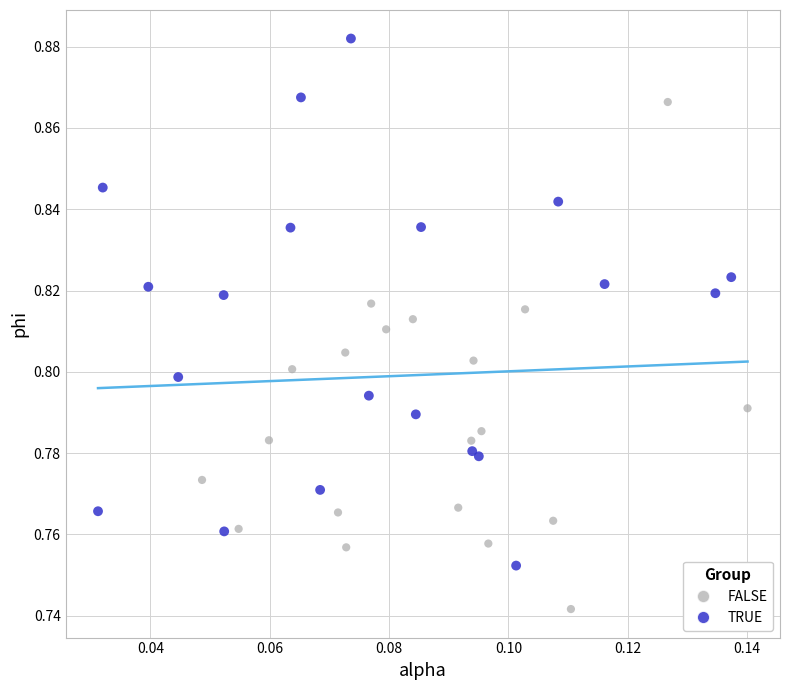

Which series contains the lowest Y value?

FALSE